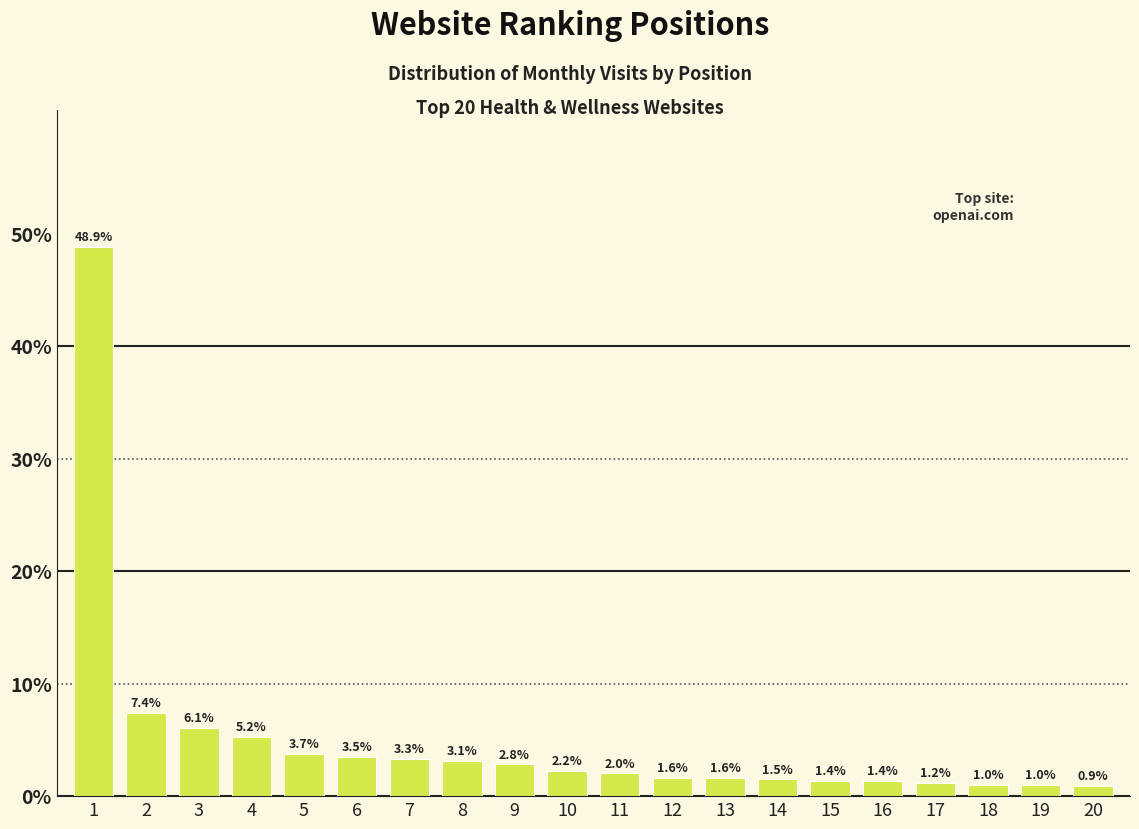

Reading left to right, transcribe all the data shown in this chart.

1=48.9	2=7.4	3=6.1	4=5.2	5=3.7	6=3.5	7=3.3	8=3.1	9=2.8	10=2.2	11=2.0	12=1.6	13=1.6	14=1.5	15=1.4	16=1.4	17=1.2	18=1.0	19=1.0	20=0.9